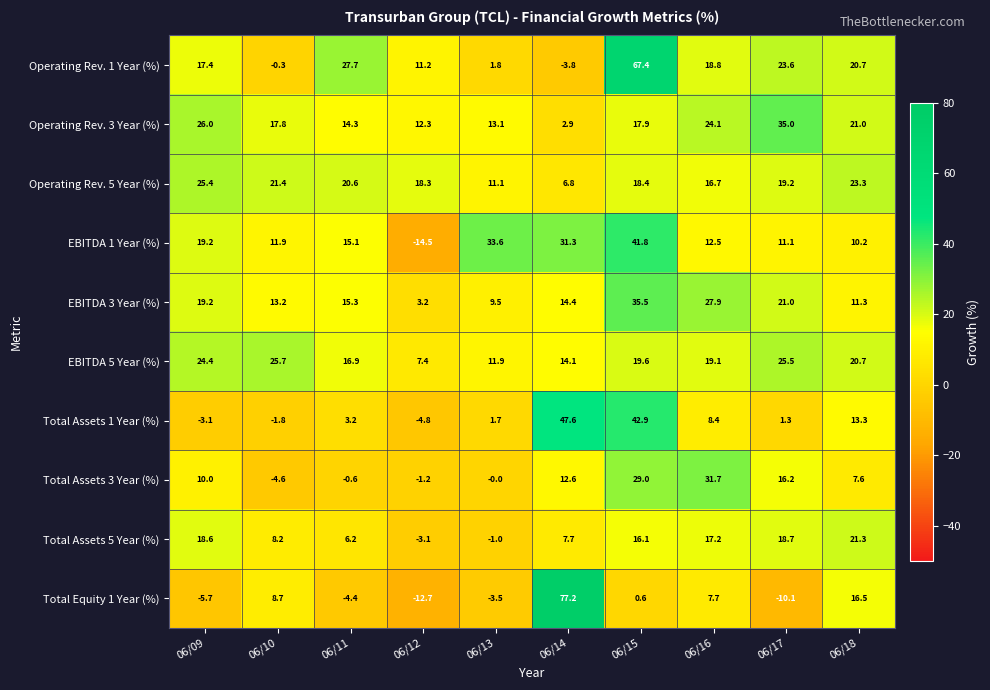

What is the maximum value for EBITDA 3 Year (%)?

35.5